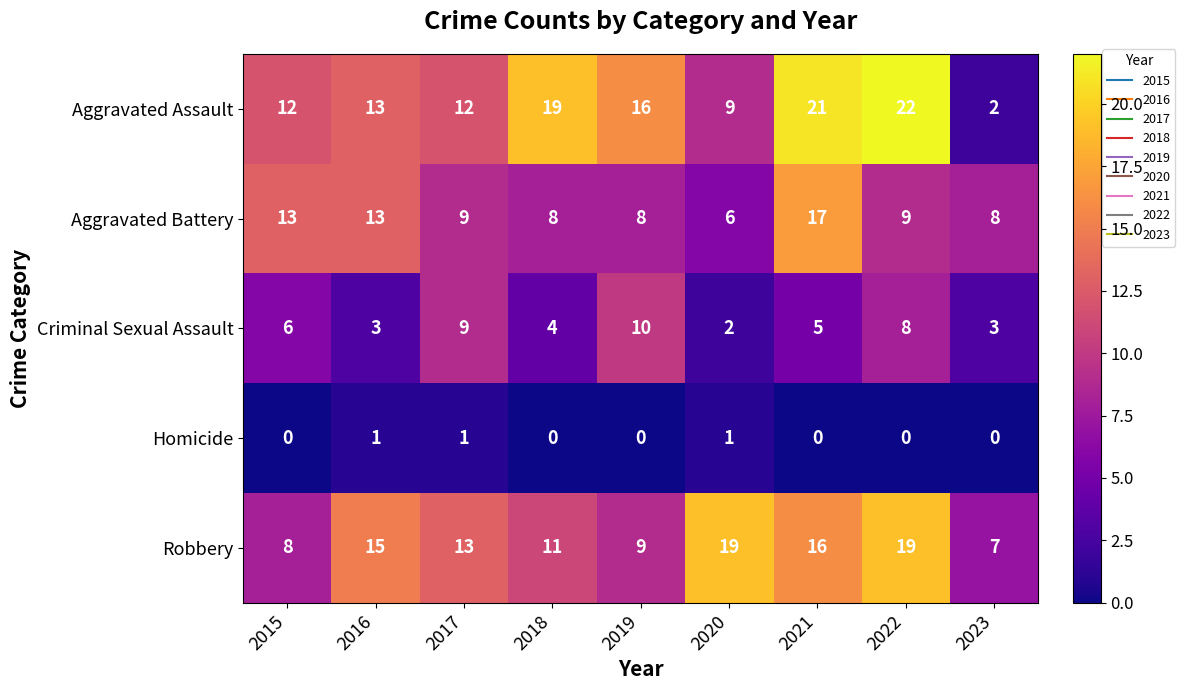

What is the difference between the maximum and minimum values in the Criminal Sexual Assault series?

8